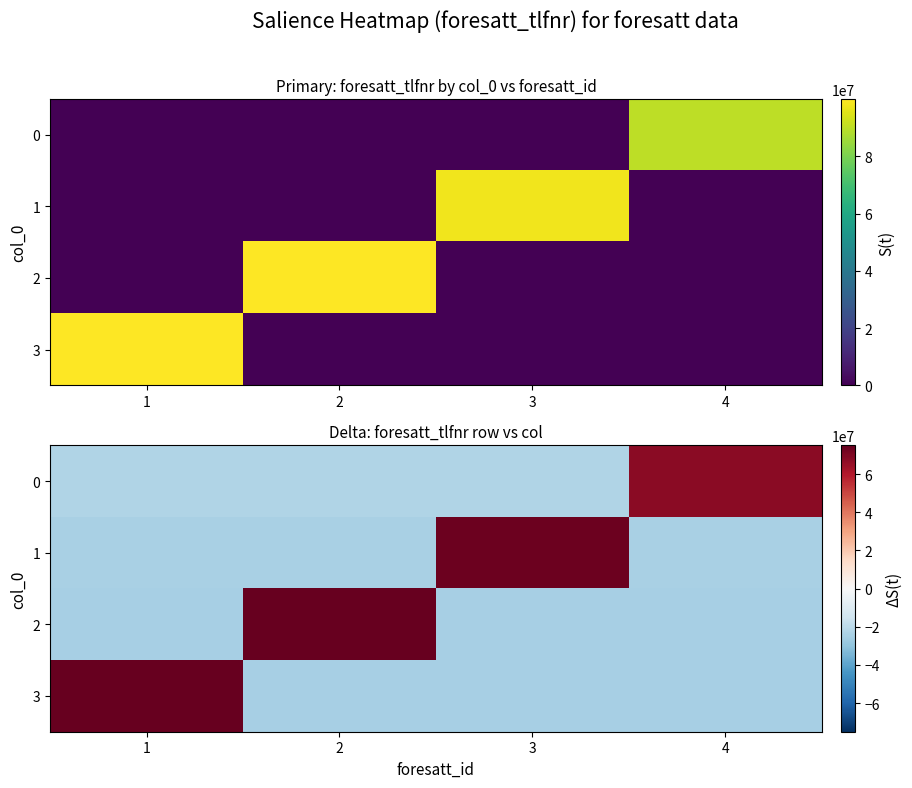

Count the number of categories in the chart.

4